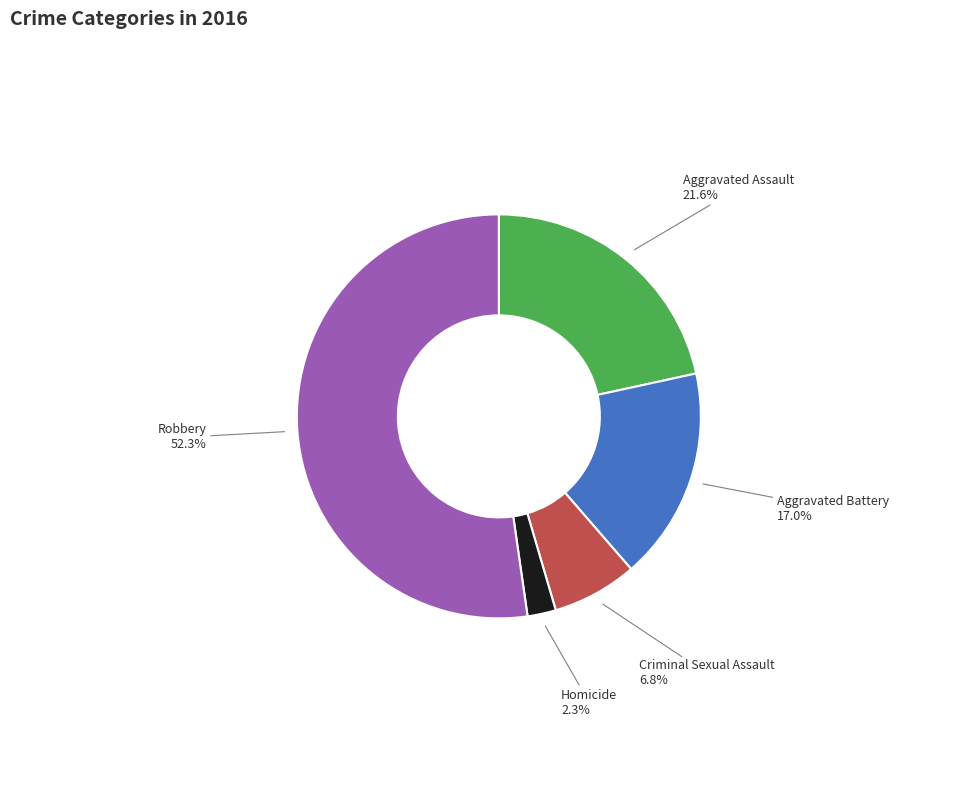

Is the sum of Robbery and Homicide greater than half?

Yes